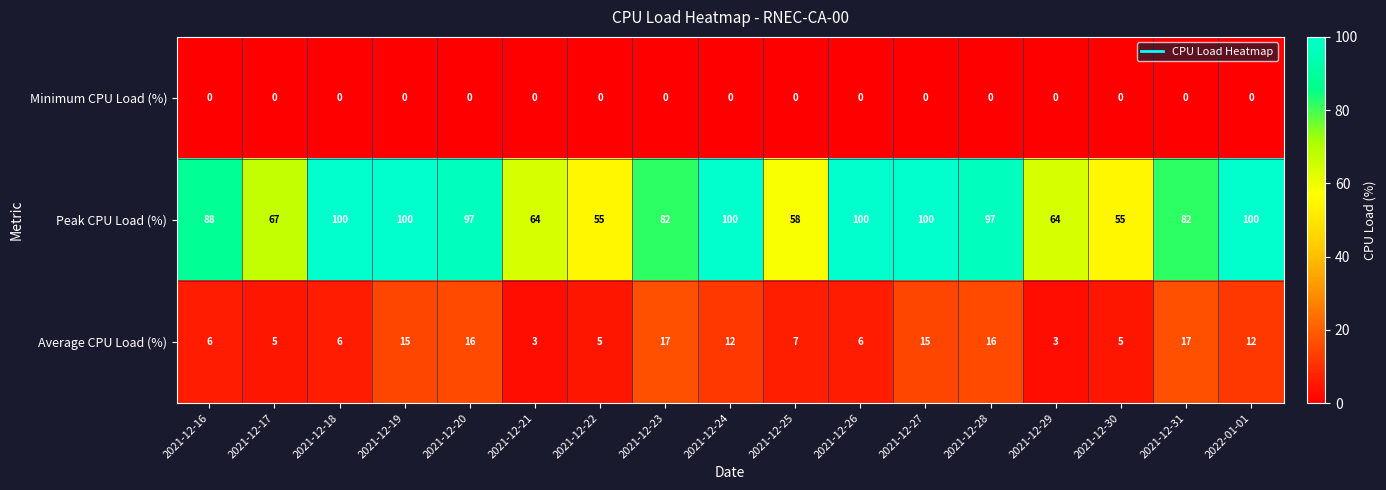

Count the number of categories in the chart.

17